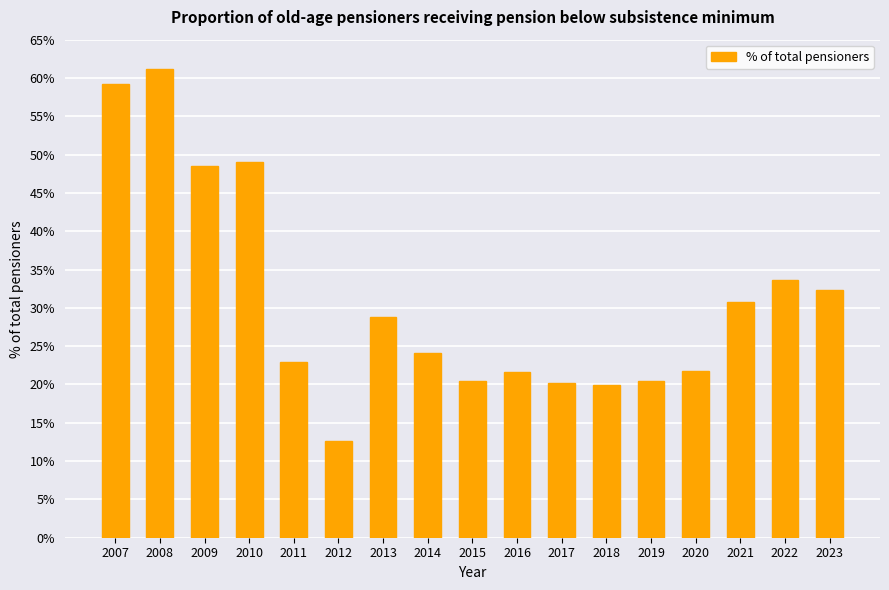

Approximately how many times larger is the value at 2008 compared to 2010?

1.2